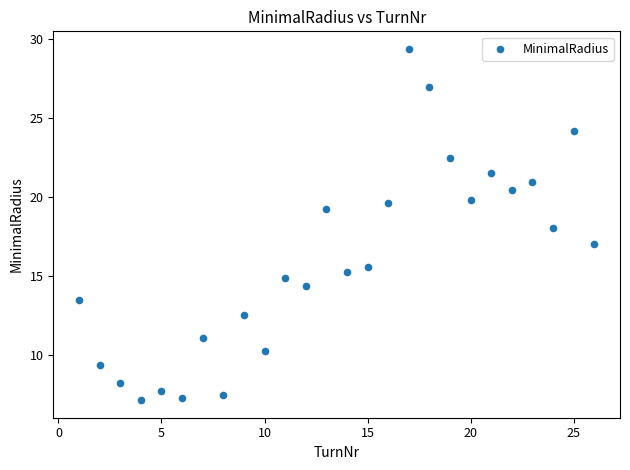

What is the range of X values (max minus min)?

25.0